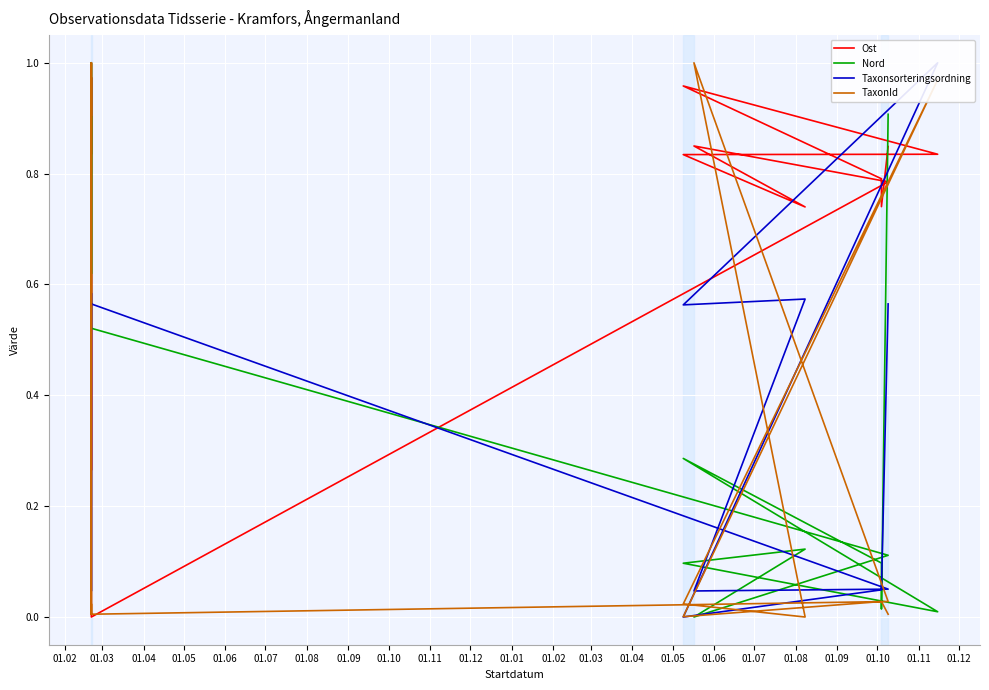

What is the value of the Ost point at the 11th from the left?

0.8